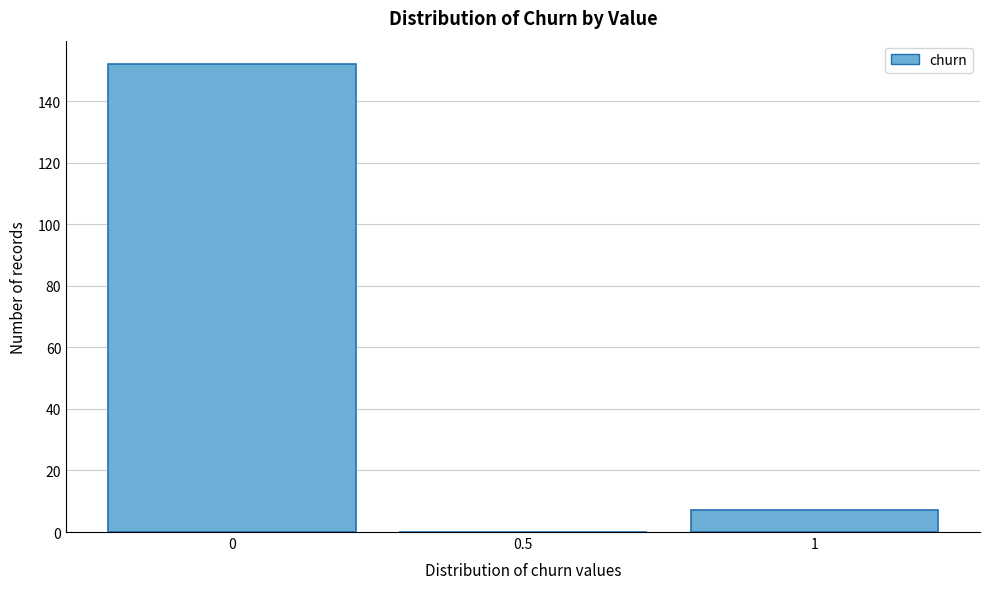

Reading right to left, list all the values displayed in this chart.

1=7	0.5=0	0=152